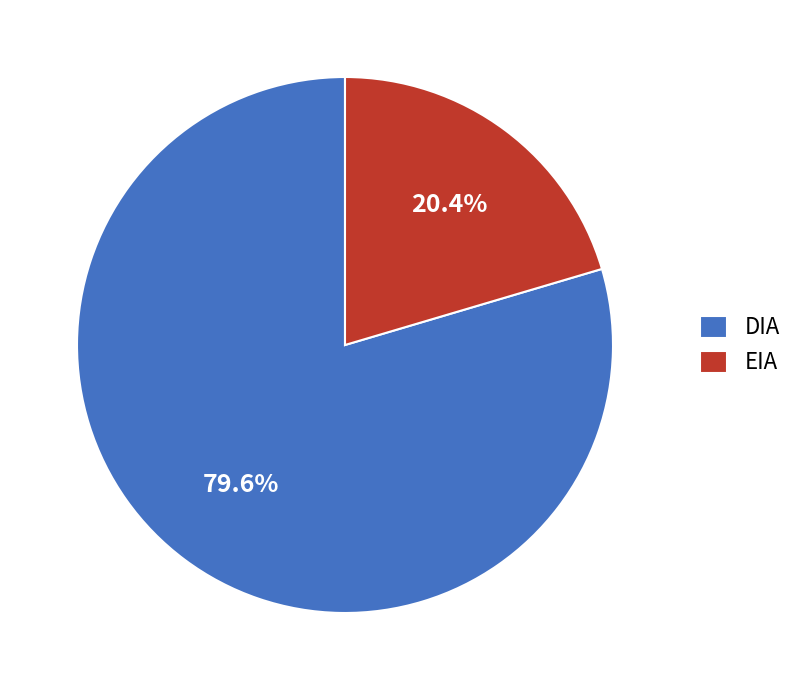

Is it true that DIA is 94% of the pie?

False